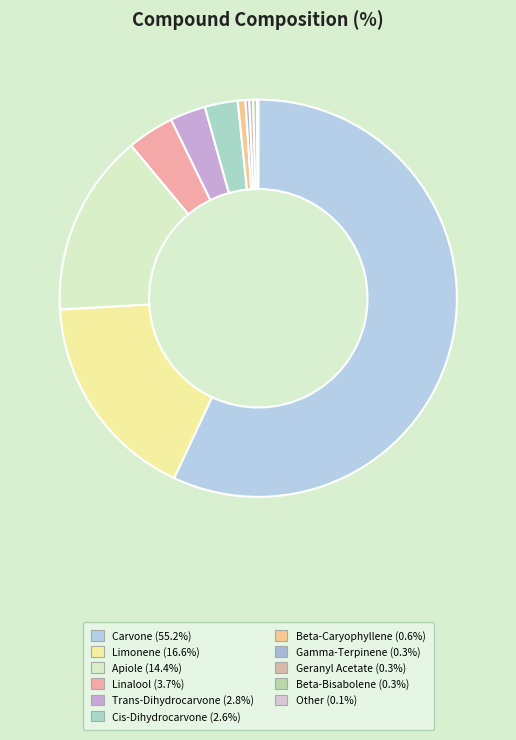

To the nearest percent, what is the difference between the largest and smallest slice percentages?

57%